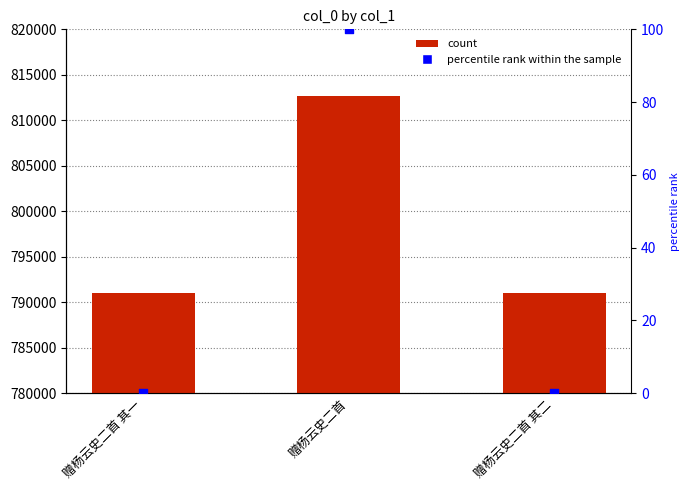

Which series reaches the minimum Y coordinate?

percentile rank within the sample